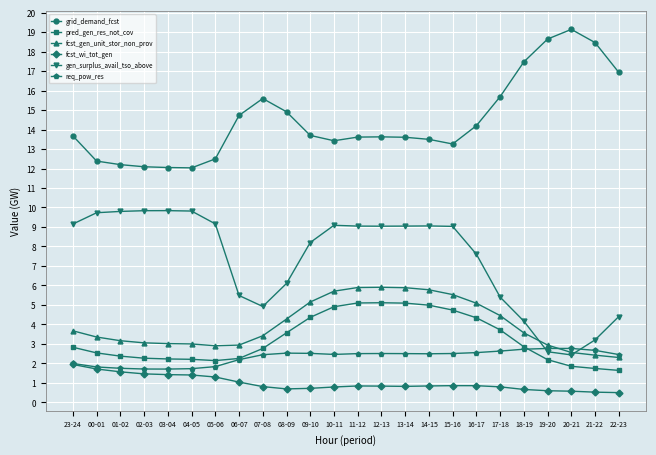

What position from the left is 08-09?

10